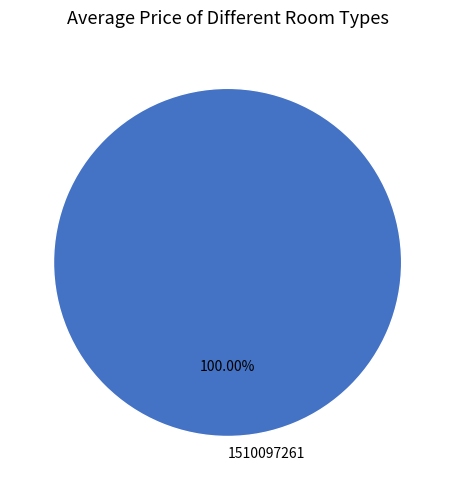

Rank the categories by value from highest to lowest.

1510097261